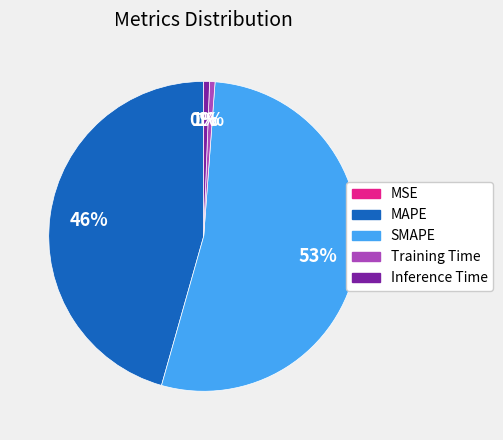

Which category accounts for the majority?

SMAPE